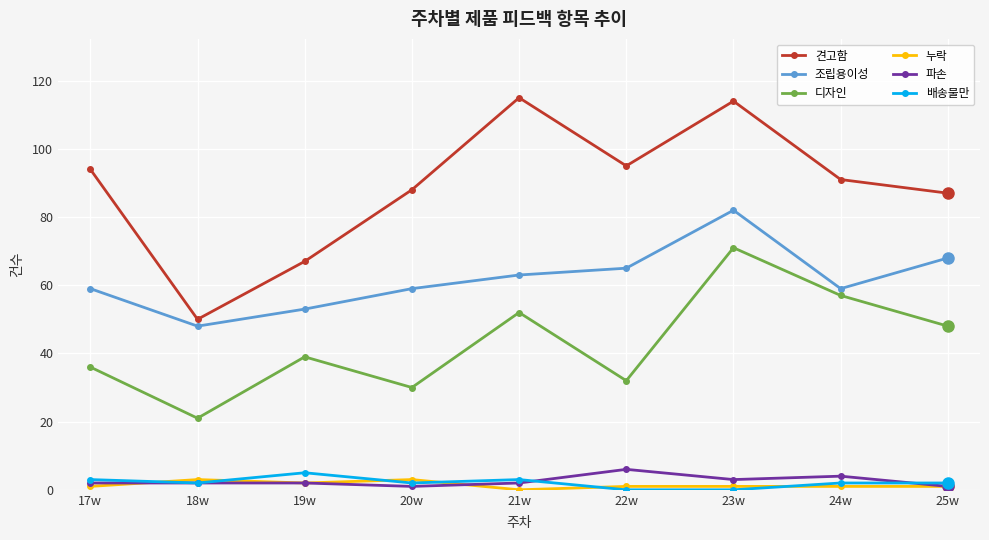

The 견고함 series shows 112 at 19w. True or false?

False